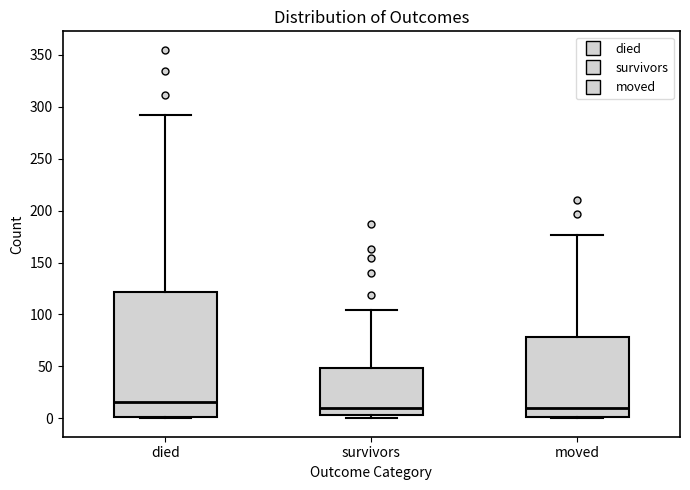

Where is the upper edge of the box for survivors on the y-axis? The values are not printed on the chart, so give them approximately, as read against the axis.

50